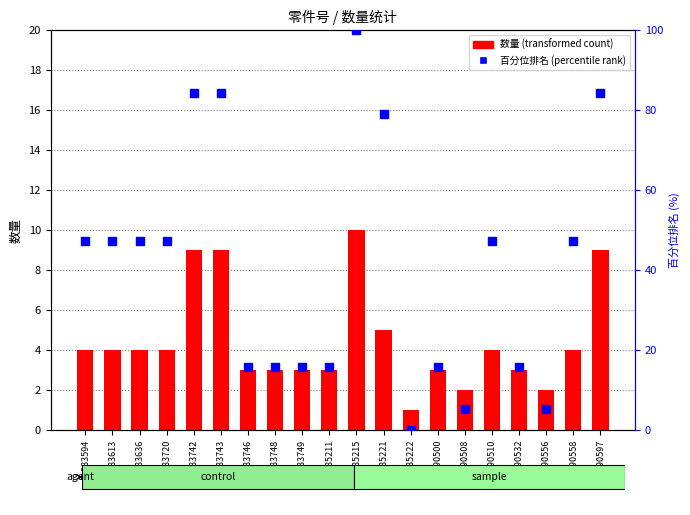

Which series contains the lowest Y value?

百分位排名